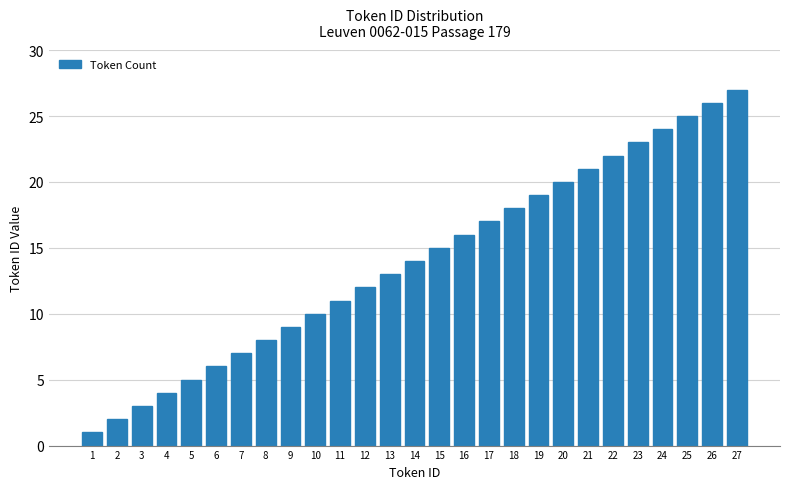

Approximately how many times larger is the value at 27 compared to 1?

27.0